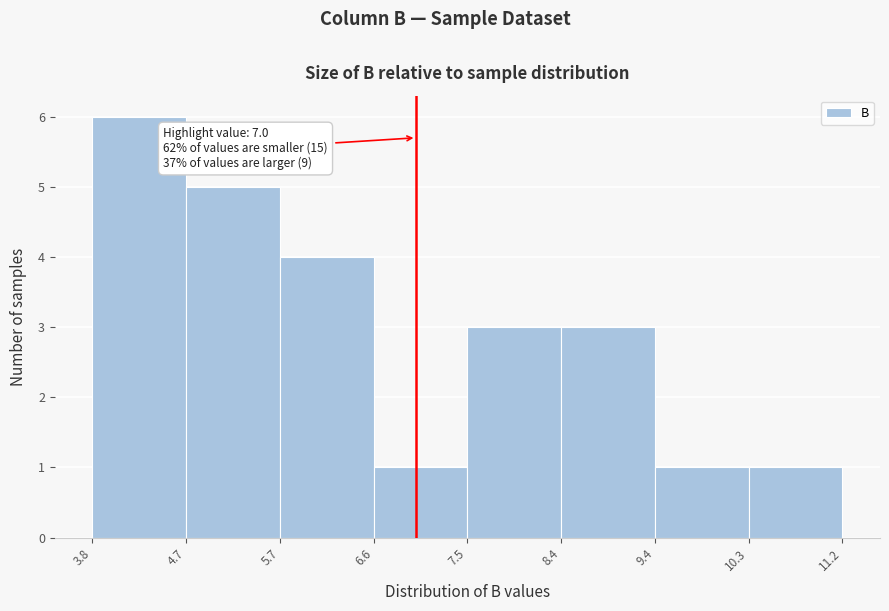

Over which range of the x-axis is the bar tallest?

3.8 to 4.7